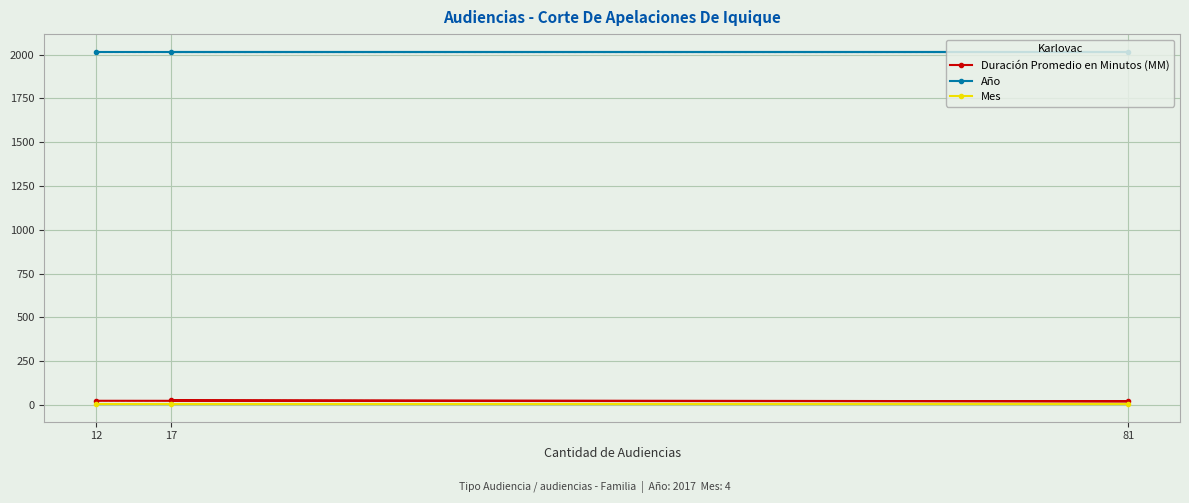

How many lines are shown in the chart?

3